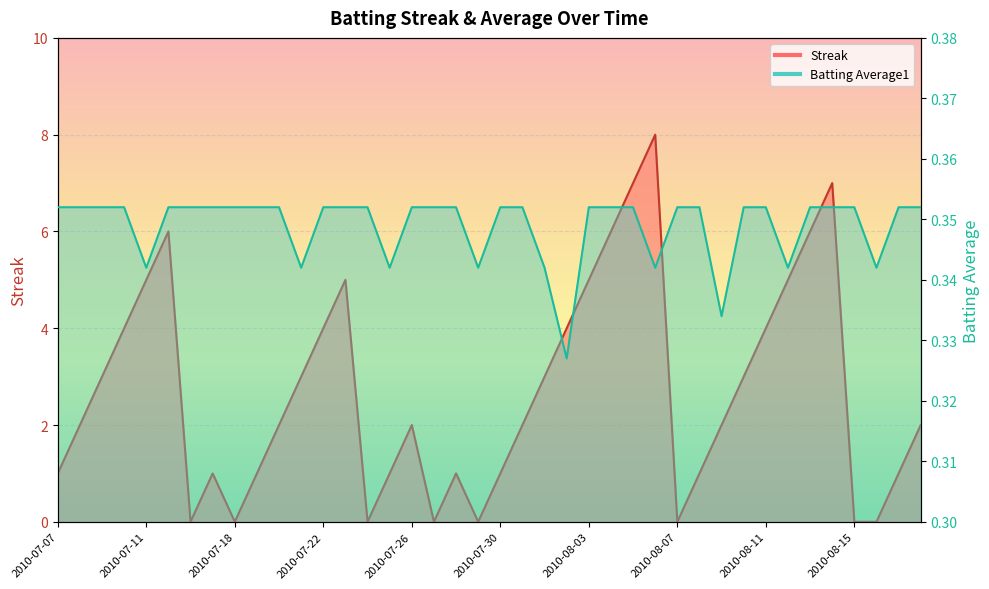

Reading left to right, list all the values displayed in this chart.

Streak: 1.0	2.0	3.0	4.0	5.0	6.0	0.0	1.0	0.0	1.0	2.0	3.0	4.0	5.0	0.0	1.0	2.0	0.0	1.0	0.0	1.0	2.0	3.0	4.0	5.0	6.0	7.0	8.0	0.0	1.0	2.0	3.0	4.0	5.0	6.0	7.0	0.0	0.0	1.0	2.0
Batting Average1: 0.4	0.4	0.4	0.4	0.3	0.4	0.4	0.4	0.4	0.4	0.4	0.3	0.4	0.4	0.4	0.3	0.4	0.4	0.4	0.3	0.4	0.4	0.3	0.3	0.4	0.4	0.4	0.3	0.4	0.4	0.3	0.4	0.4	0.3	0.4	0.4	0.4	0.3	0.4	0.4